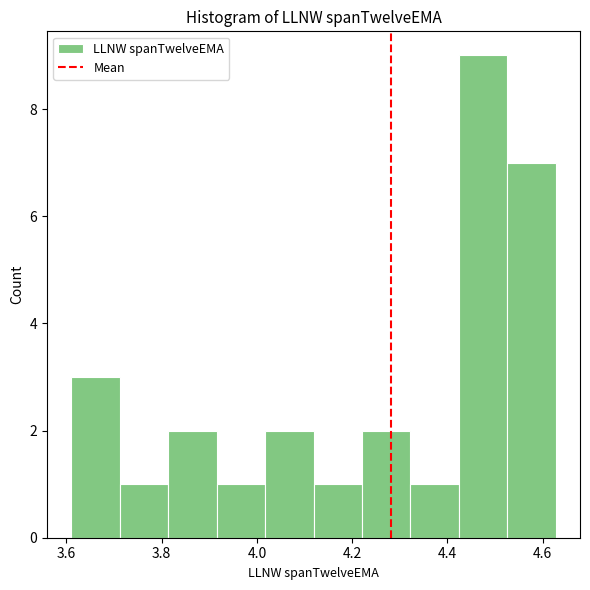

How tall is the bar that spans 4.32 to 4.42 on the x-axis? Neither the bar edges nor the heights are printed on the chart, so give them approximately, as read against the axes.

1